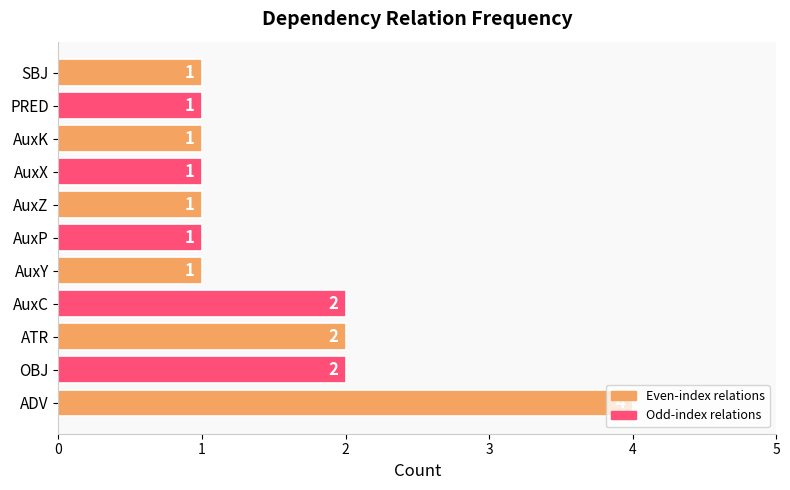

Approximately how many times larger is the value at AuxY compared to OBJ?

0.5